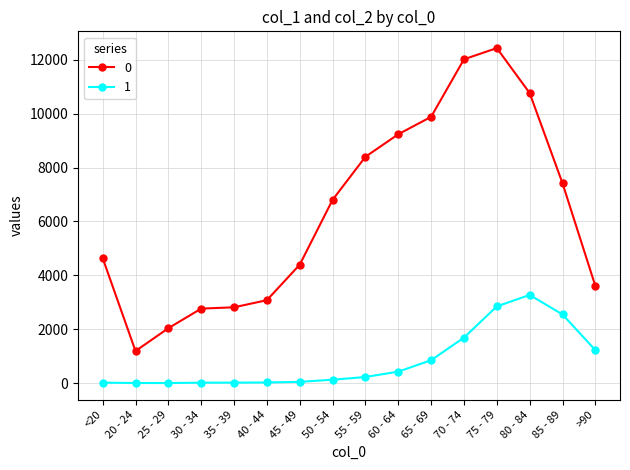

What is the total value across all series at 60 - 64?

9662